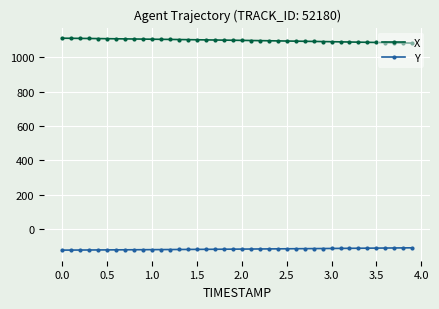

What is the value of the Y point at the 25th from the left?

-114.7